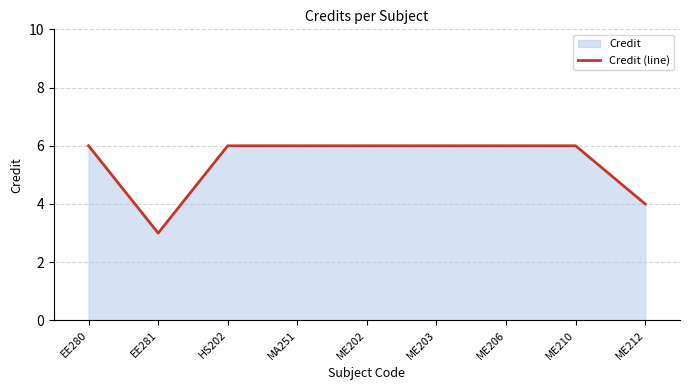

List the labels in order of value, largest first.

EE280, HS202, MA251, ME202, ME203, ME206, ME210, ME212, EE281